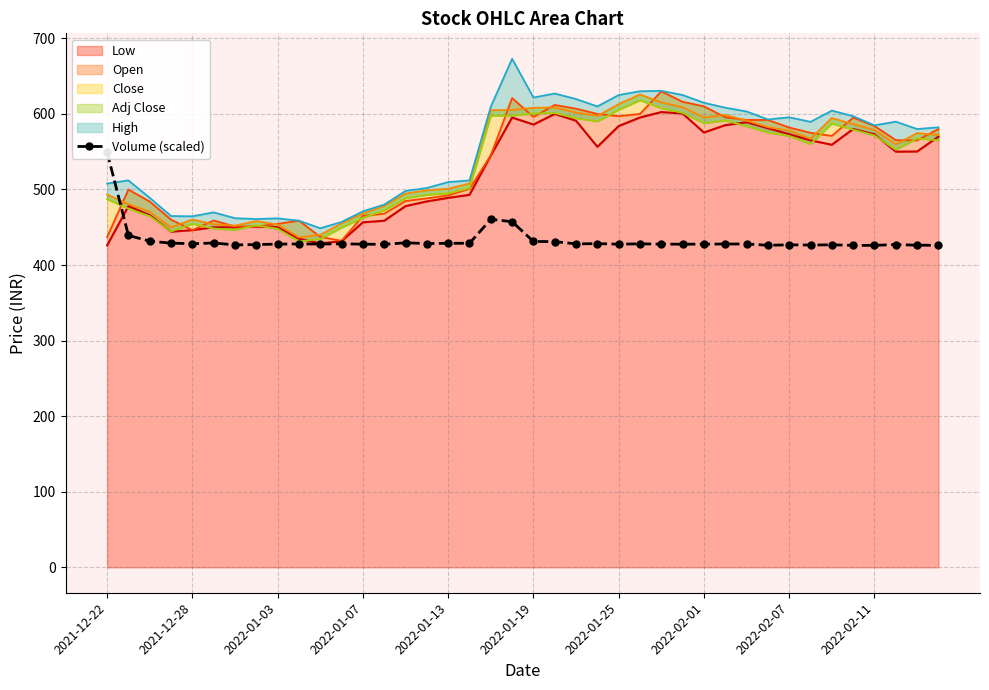

What is the sum of all values?

17311.6